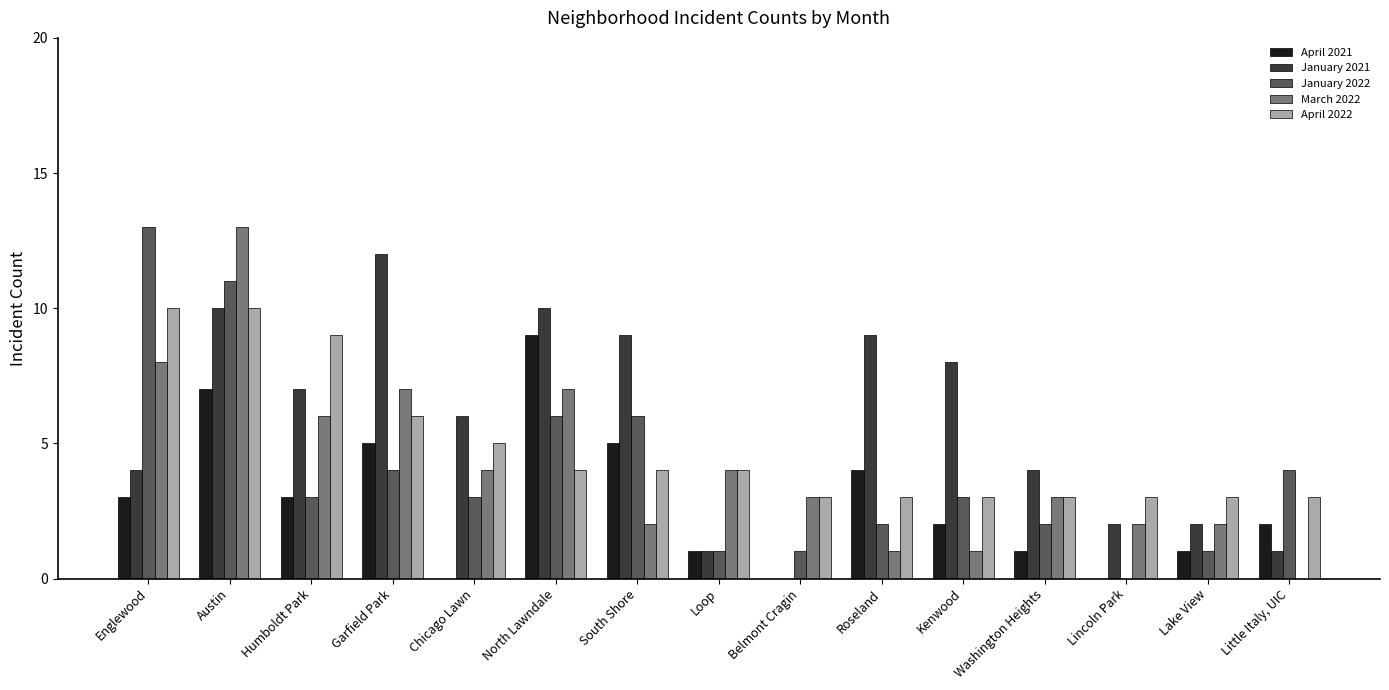

At which category is the sum across all series the highest?

Austin